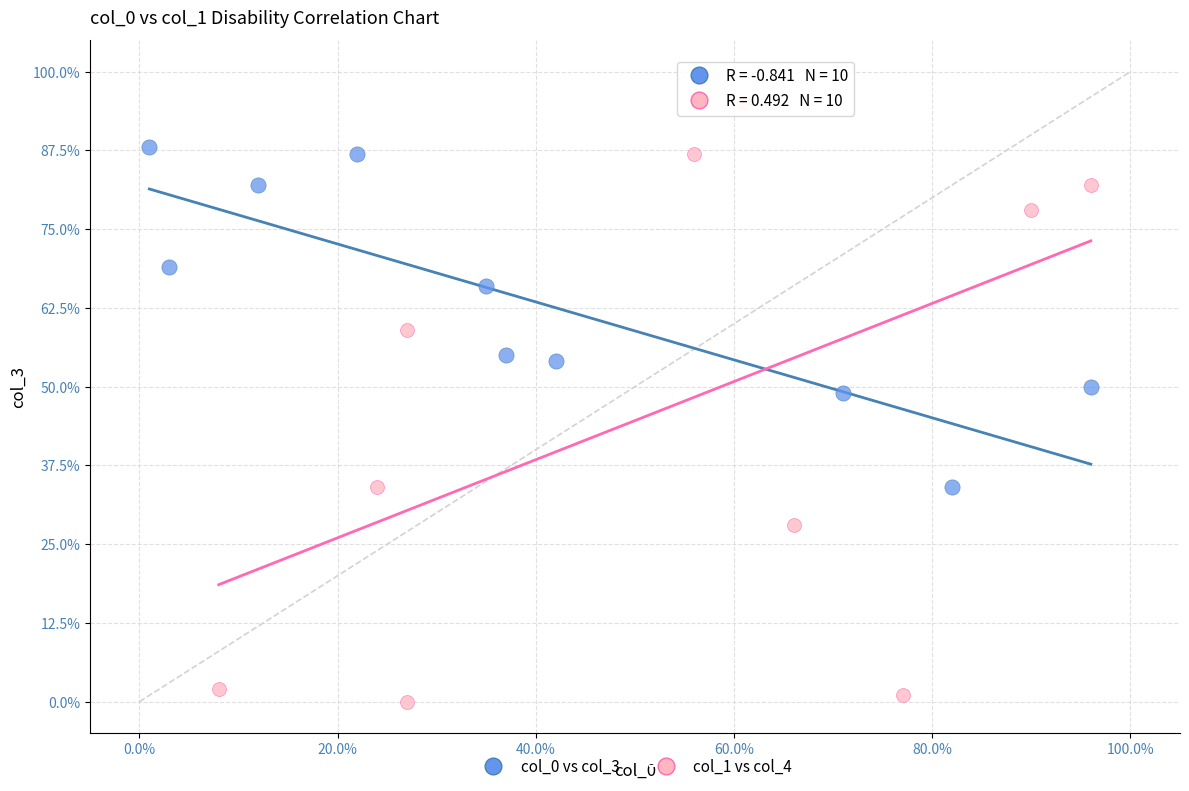

Which series contains the highest Y value?

col_1 vs col_4